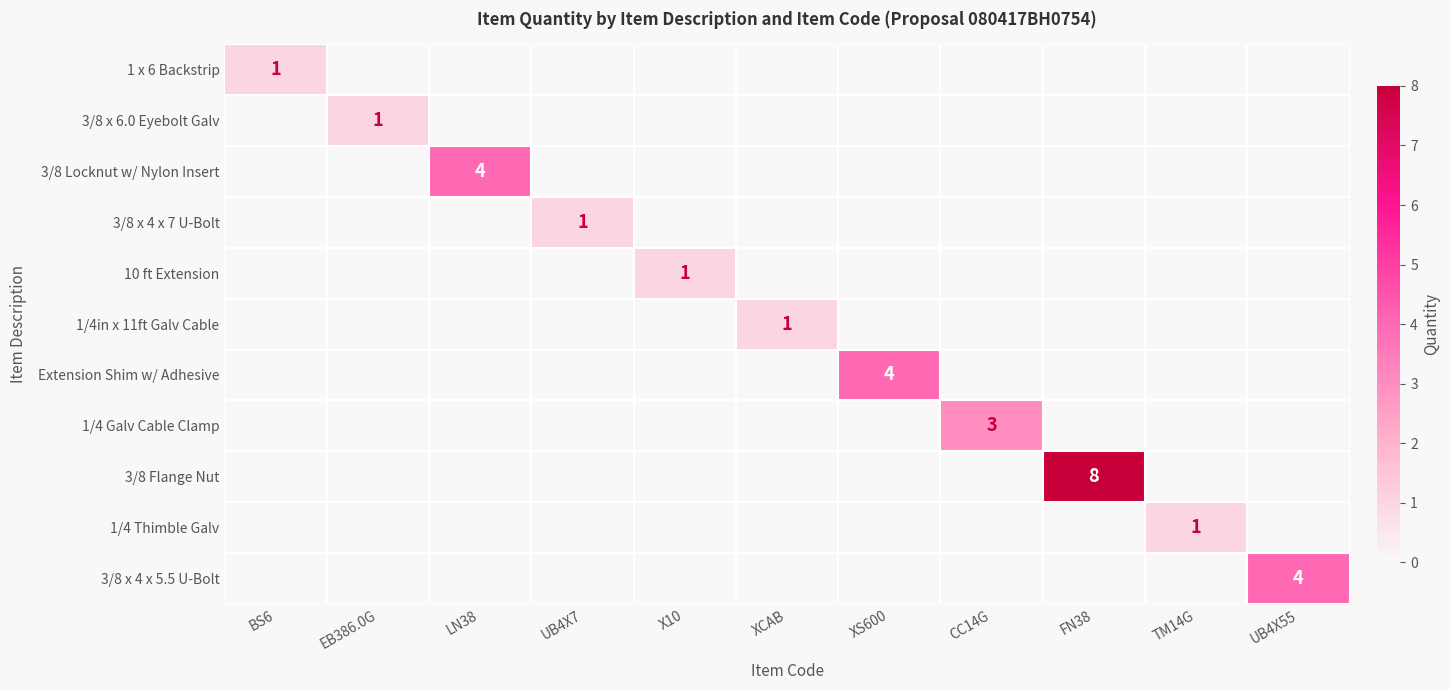

Which category has the lowest value in the Extension Shim w/ Adhesive series?

BS6